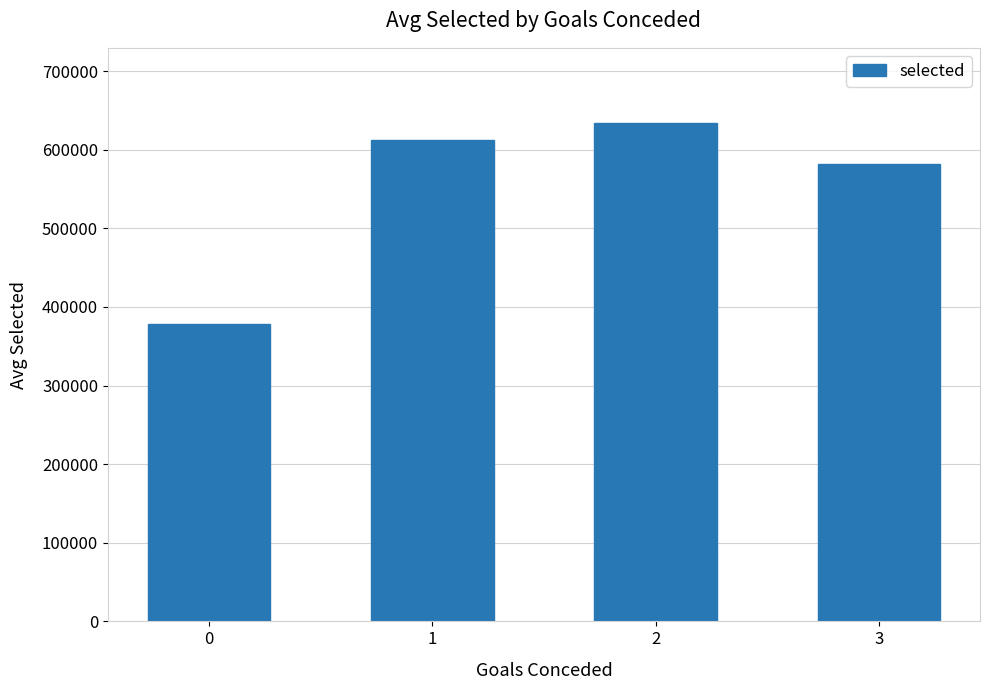

True or false: the data shows 797566.2 at 3.

False